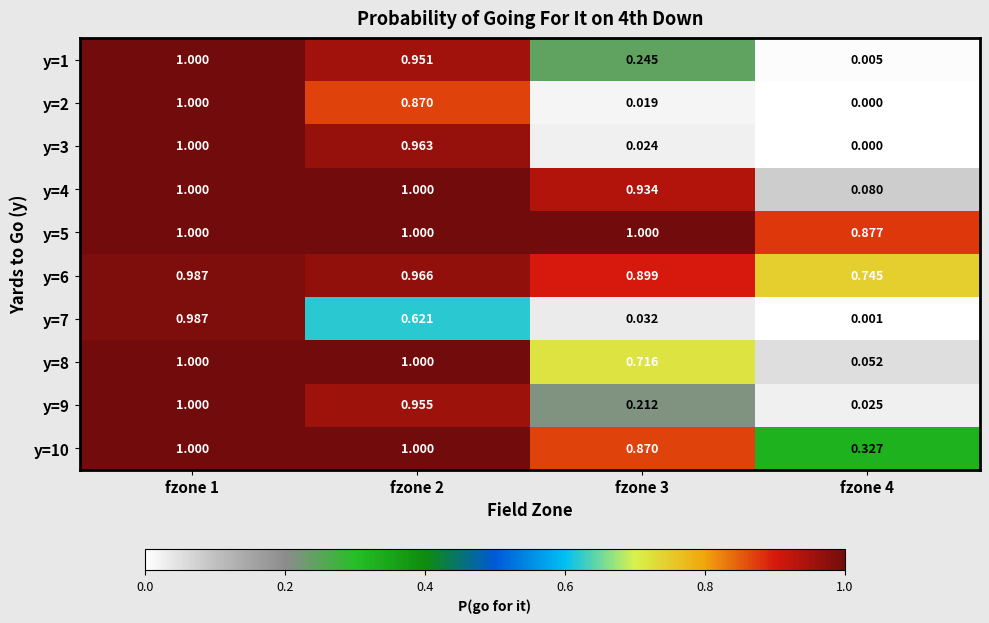

Is the value of y=9 at fzone 3 greater than the value of y=7 at fzone 1?

No